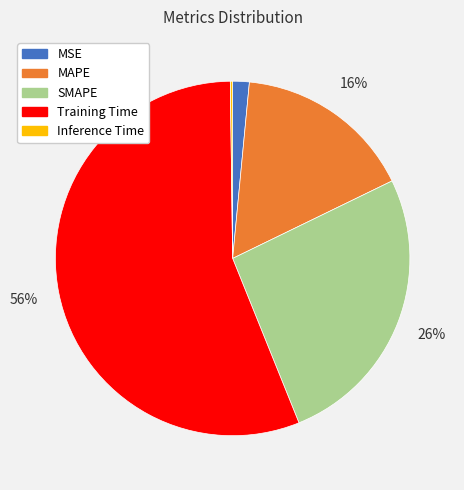

Is it true that Training Time is 46% of the pie?

False